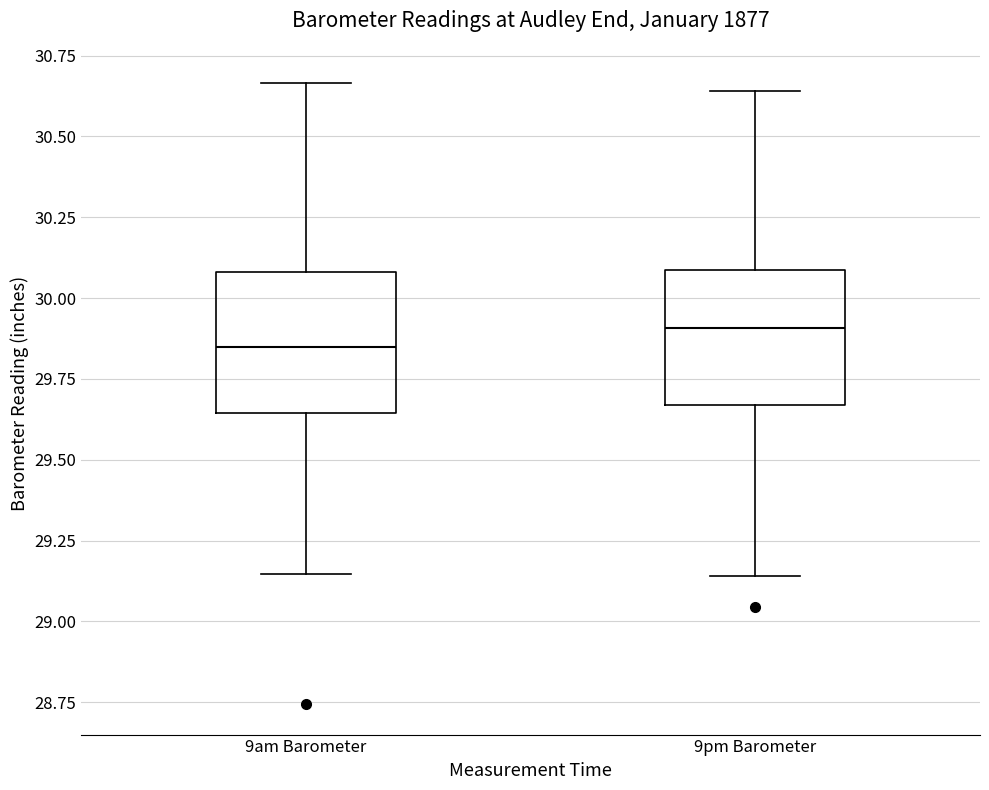

Where is the upper edge of the box for 9pm Barometer on the y-axis? The values are not printed on the chart, so give them approximately, as read against the axis.

30.10